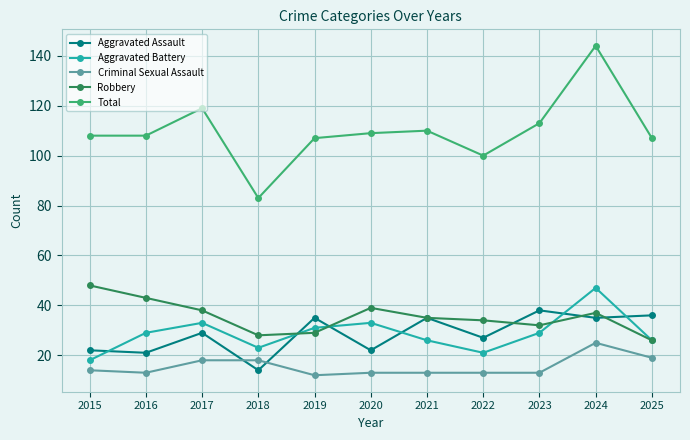

How many interior local peaks does the Aggravated Battery series have?

3